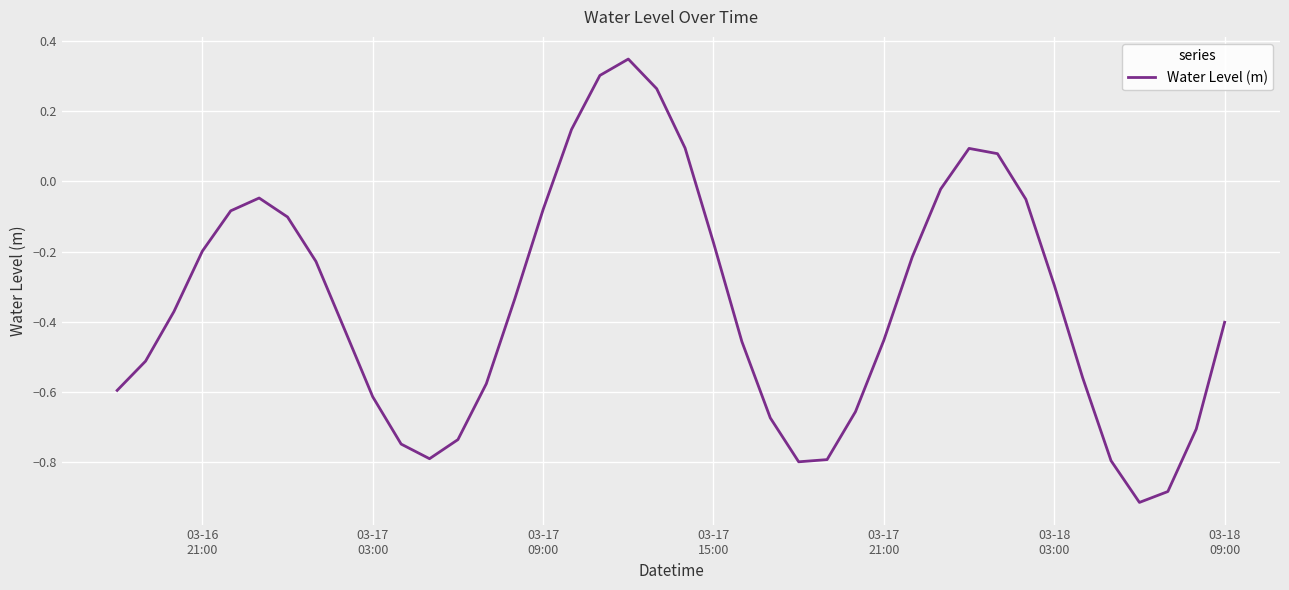

What is the difference between the maximum and minimum values?

1.3